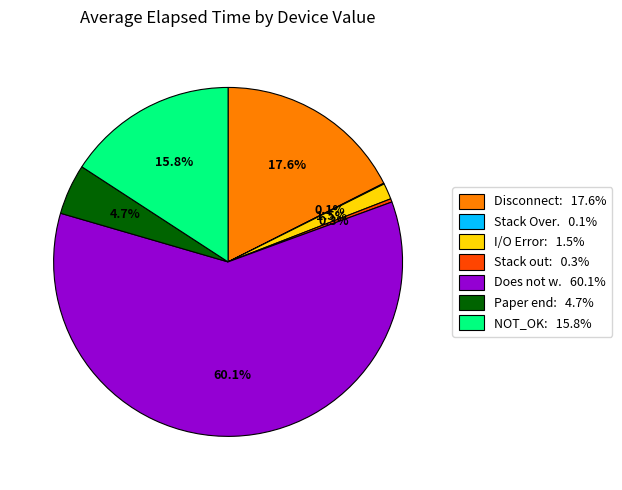

Does any single category account for the majority?

Yes